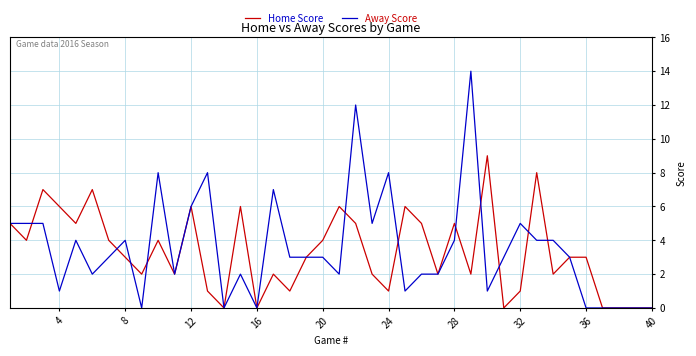

Which series has the largest total across all categories?

Away Score